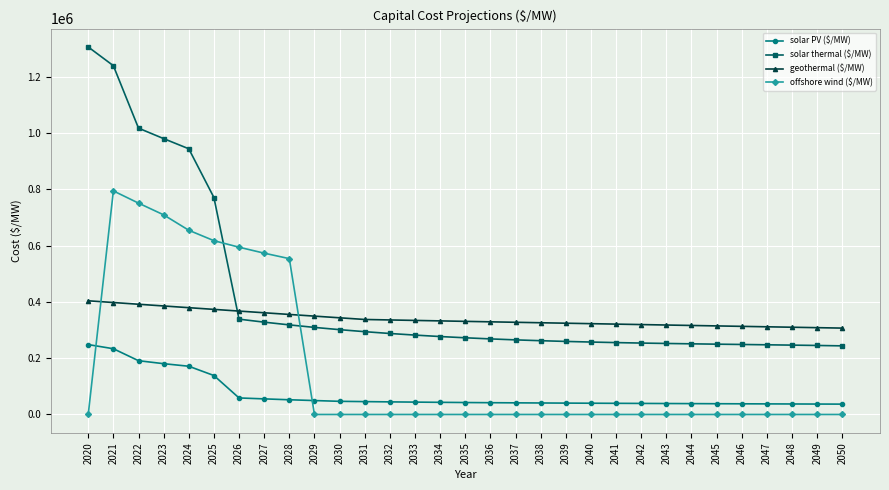

True or false: geothermal ($/MW) and offshore wind ($/MW) cross at least once.

True